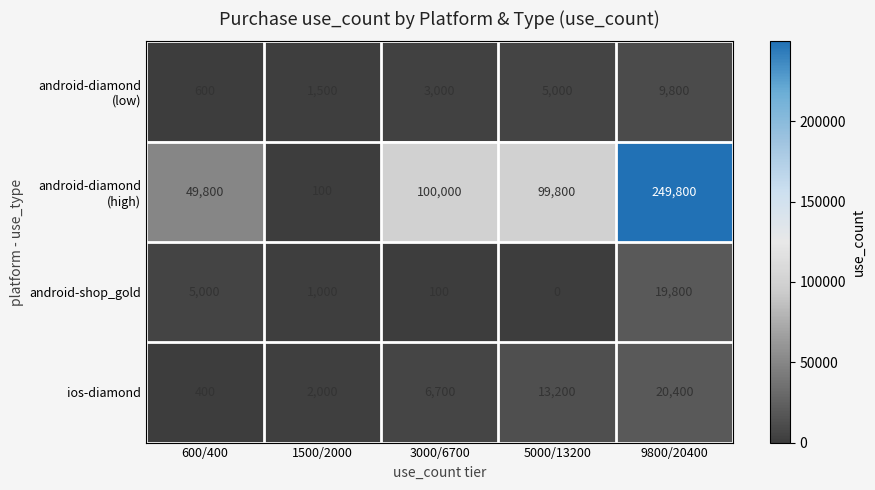

True or false: android-shop_gold has a value of 31790 at 9800/20400.

False